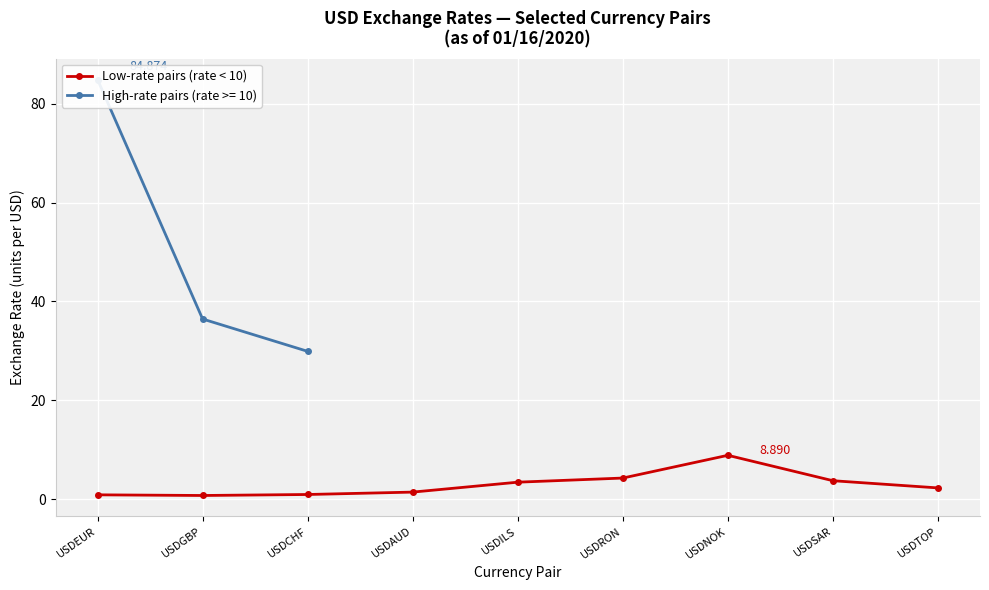

Which category has the lowest value across all series?

USDGBP